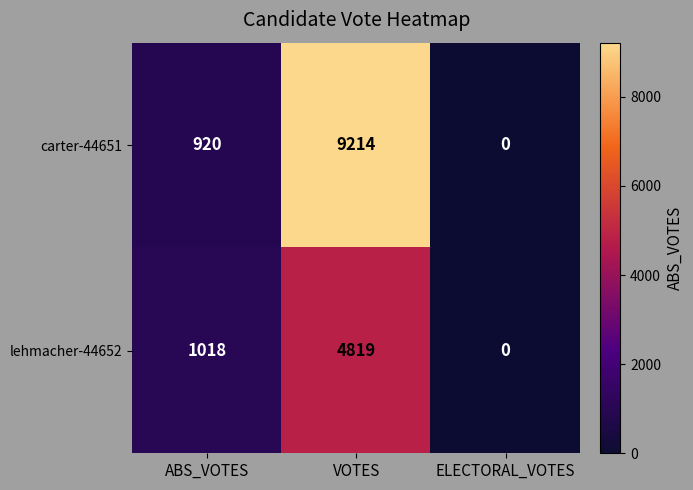

What is the difference between the maximum and minimum values in the carter-44651 series?

9214